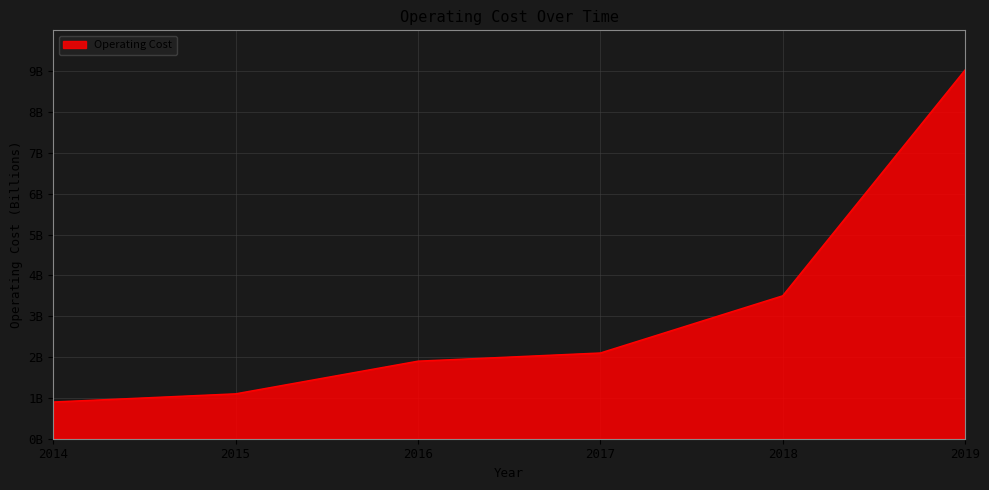

Is this an area chart (filled region under the line)?

Yes